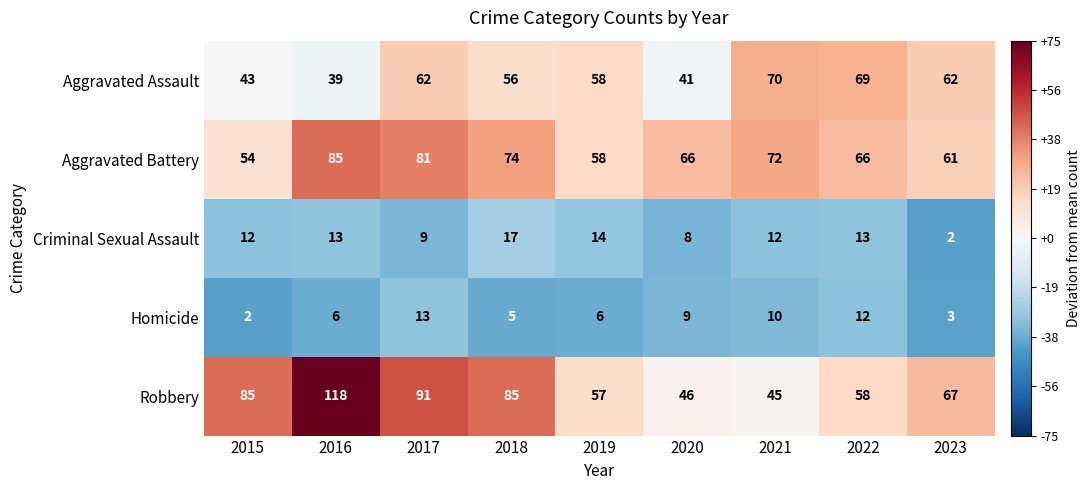

What is the difference between the maximum and minimum values in the Criminal Sexual Assault series?

15